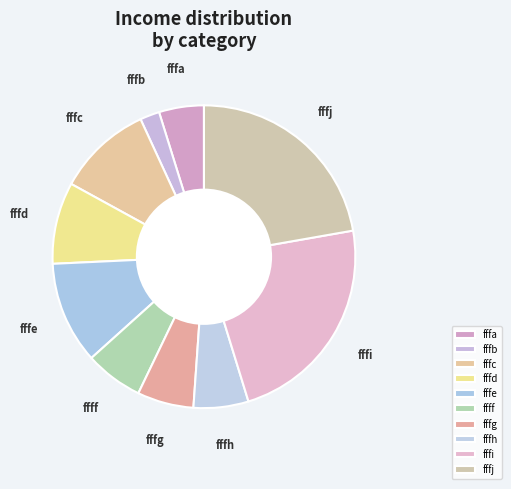

True or false: fffj accounts for 22% of the total.

True